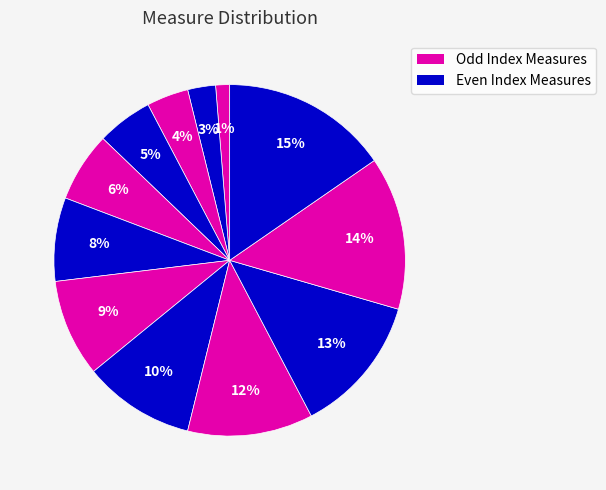

How many segments does this pie chart have?

12